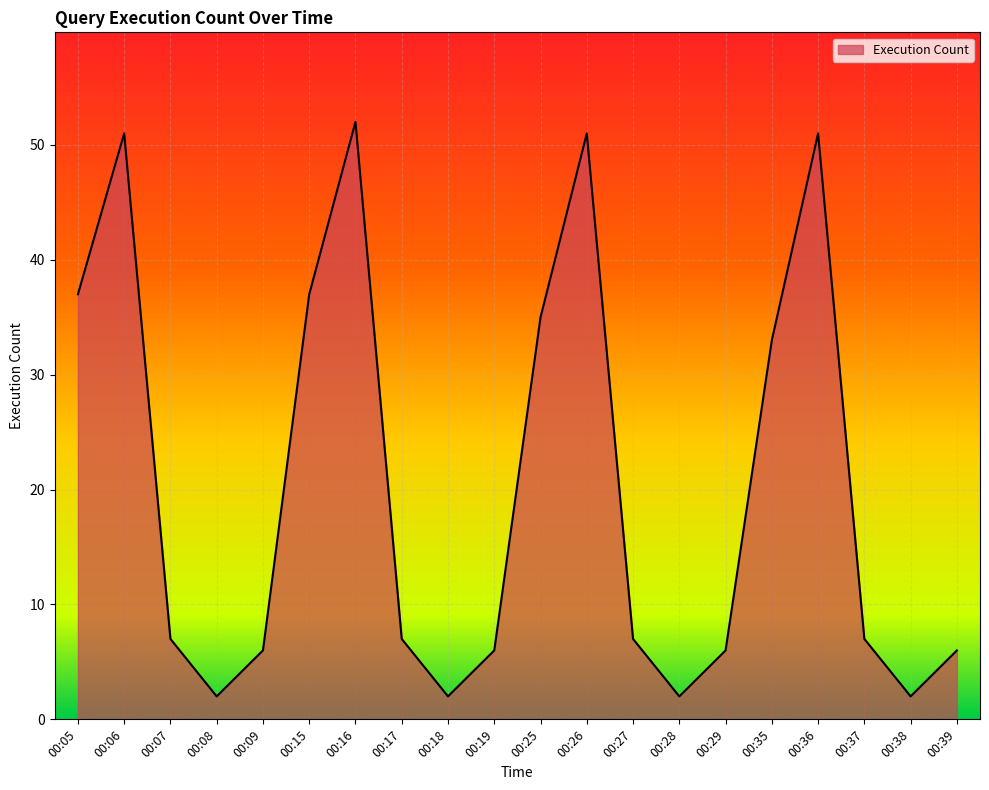

What is the greatest value displayed?

52